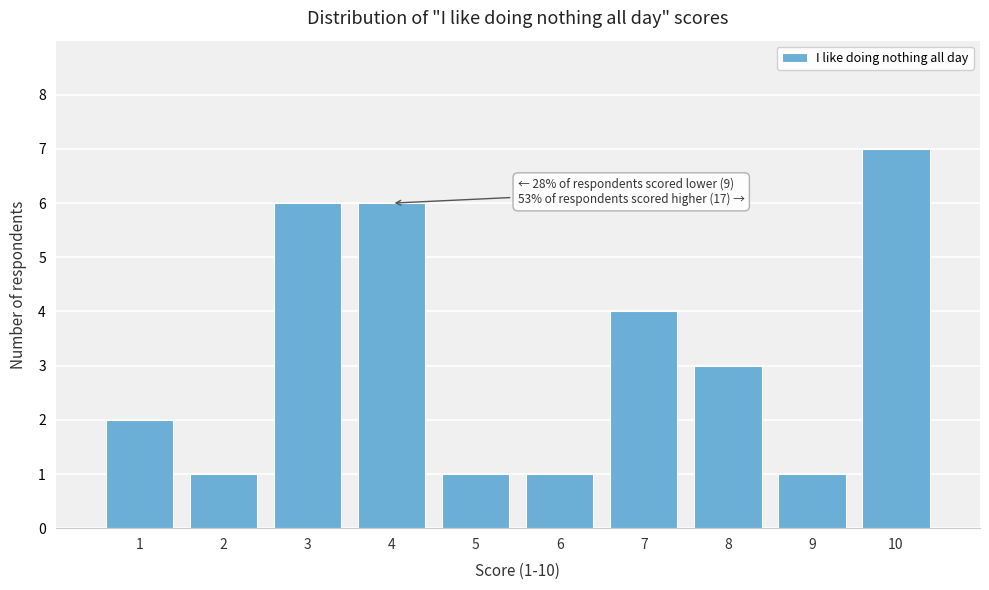

Over which range of the x-axis is the bar tallest?

9.5 to 10.5